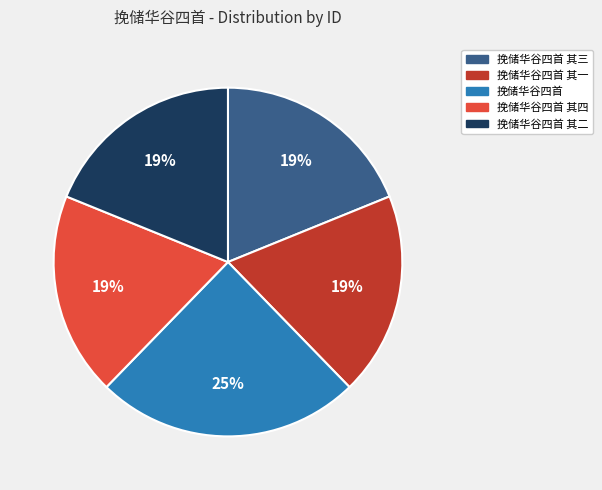

Is it true that 挽储华谷四首 其四 is 19% of the pie?

True